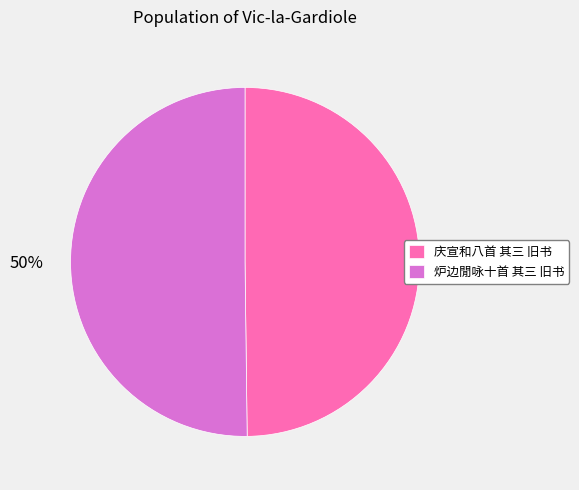

To the nearest percent, what is the average slice percentage?

50%